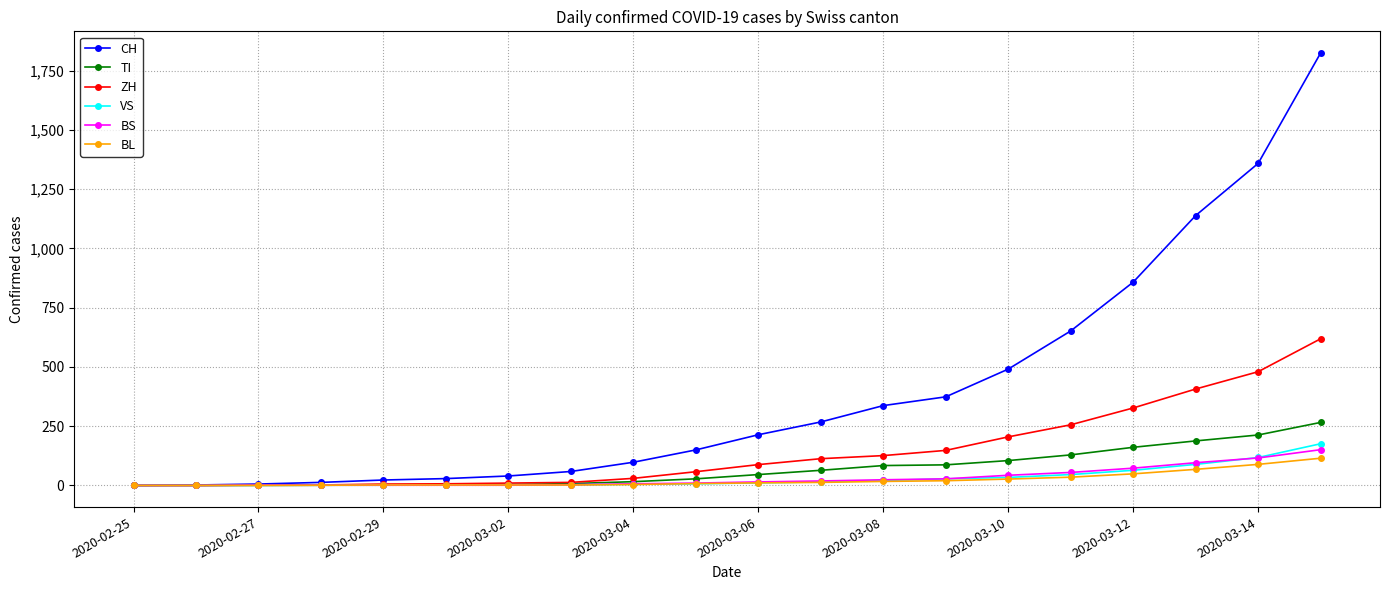

What is the difference between the maximum and second lowest values in the CH series?

1823